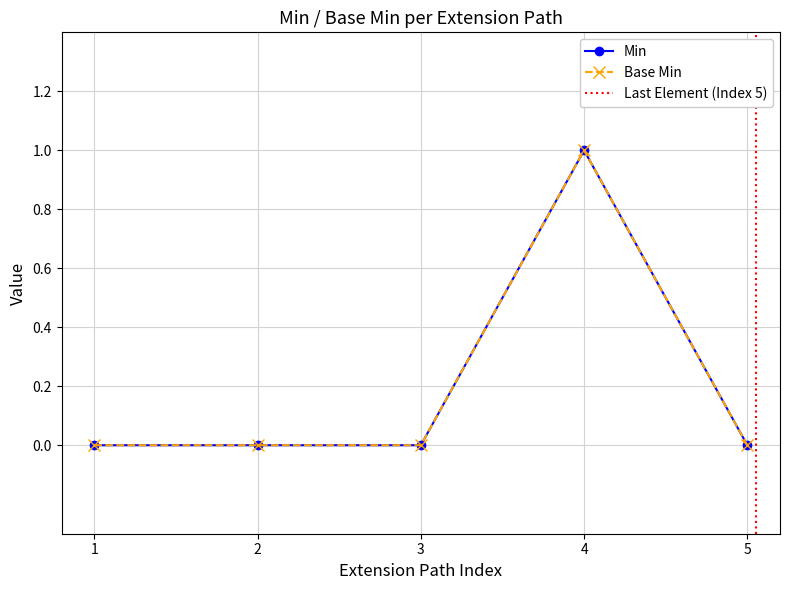

How many values in the Min series exceed 0?

1